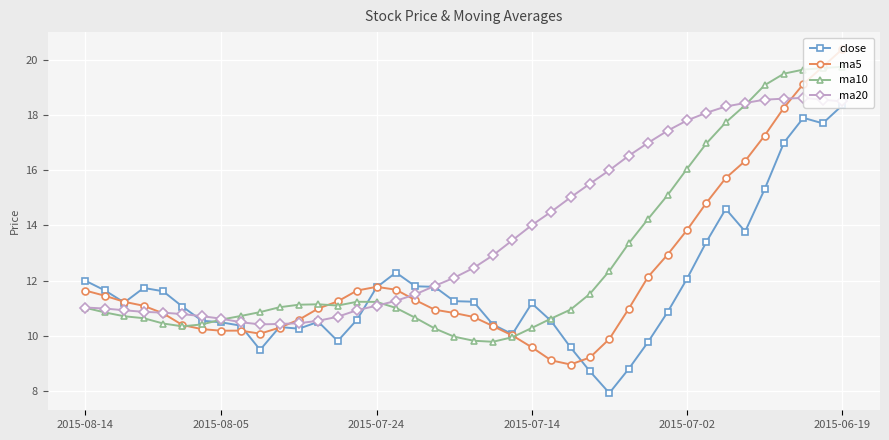

How many lines are shown in the chart?

4